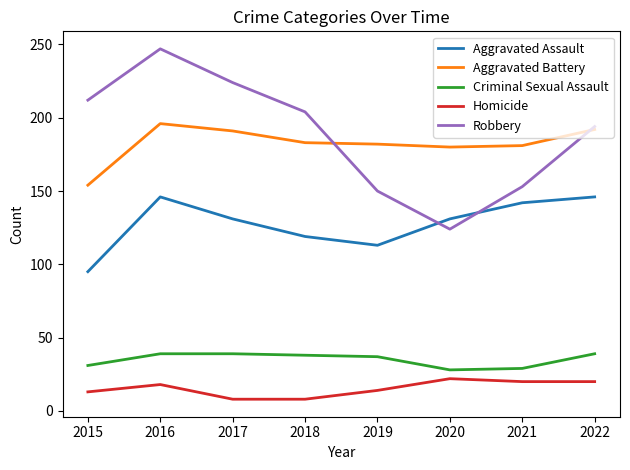

Which series has the largest total across all categories?

Robbery